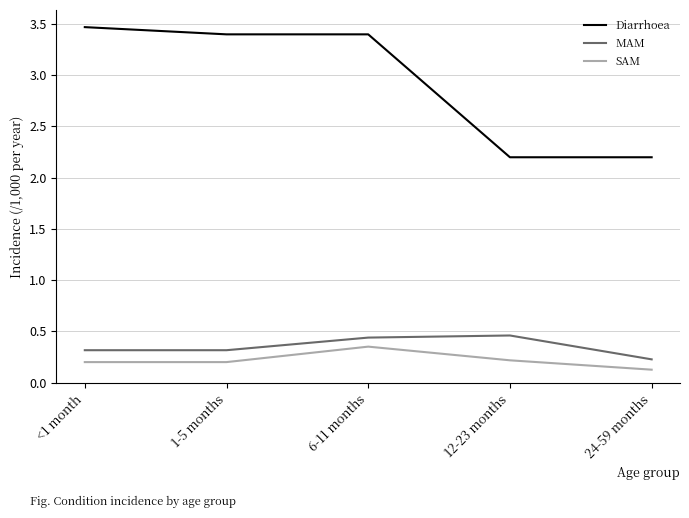

What are all the series names shown in the legend?

Diarrhoea, MAM, SAM